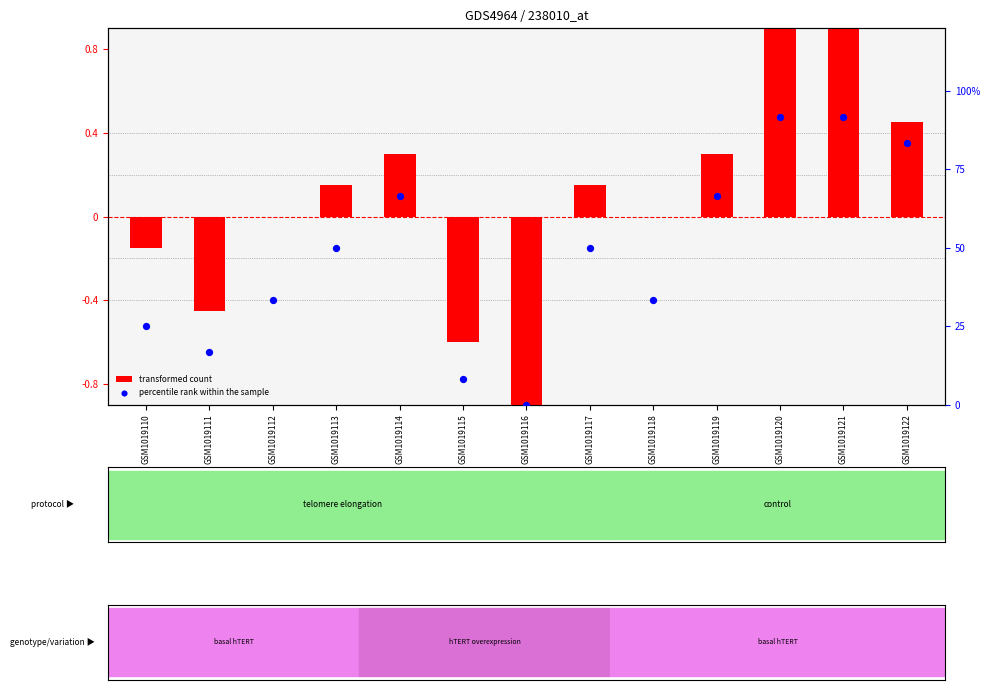

Which series reaches the minimum Y coordinate?

transformed count